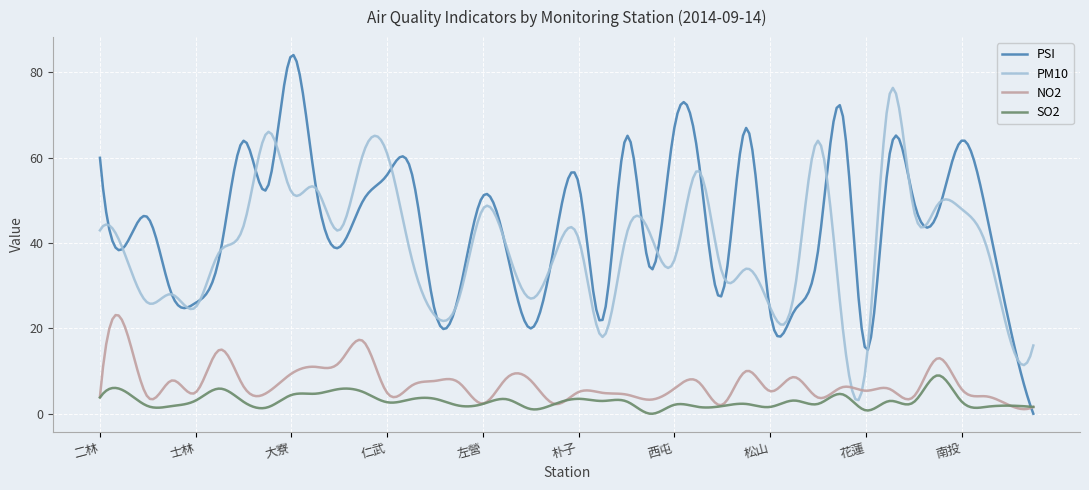

What are all the series names shown in the legend?

PSI, PM10, NO2, SO2